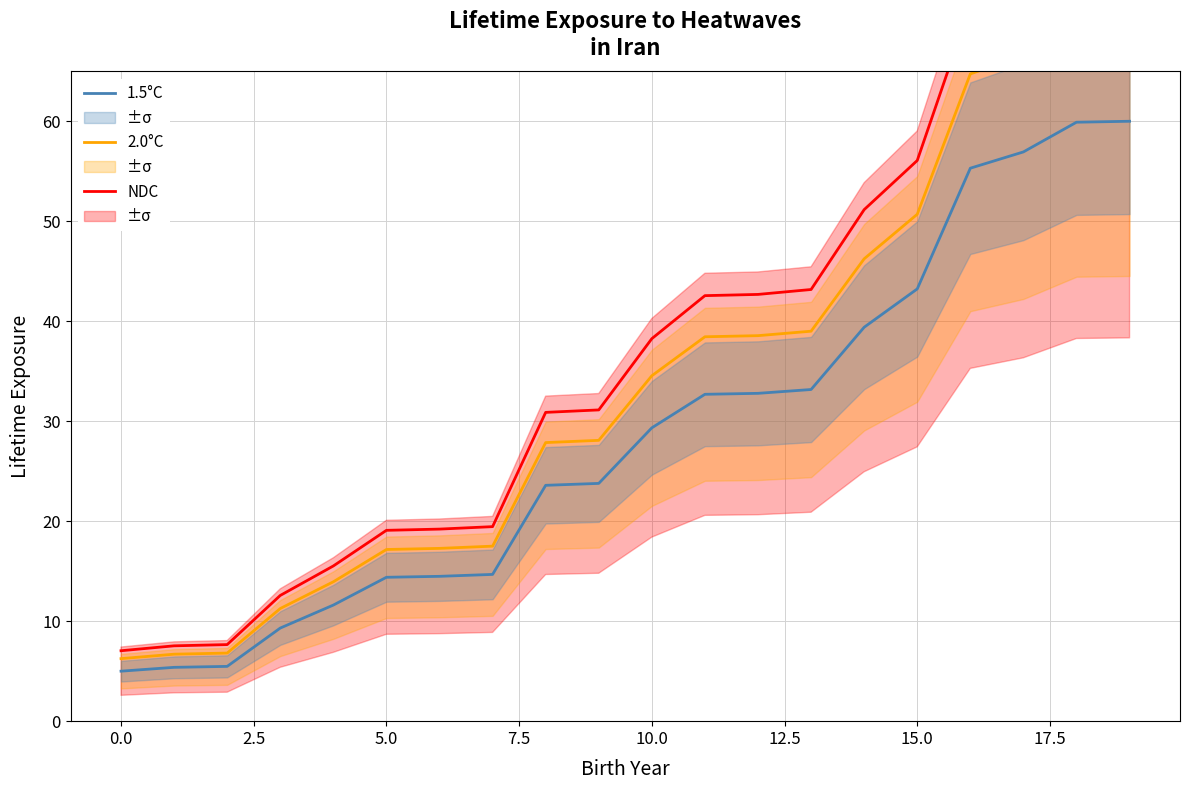

Which series has the largest total across all categories?

NDC